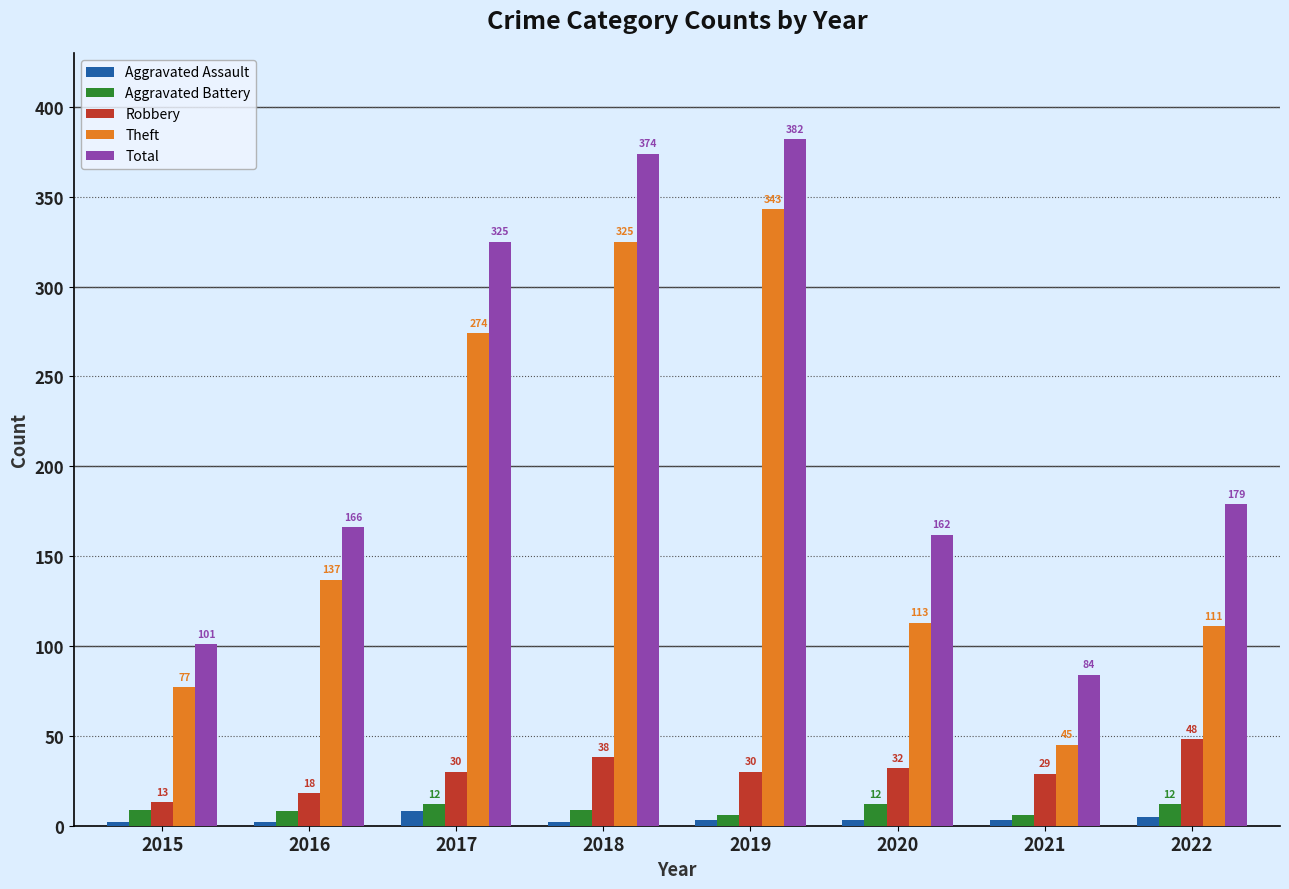

What is the difference between the second highest and second lowest values in the Aggravated Battery series?

6